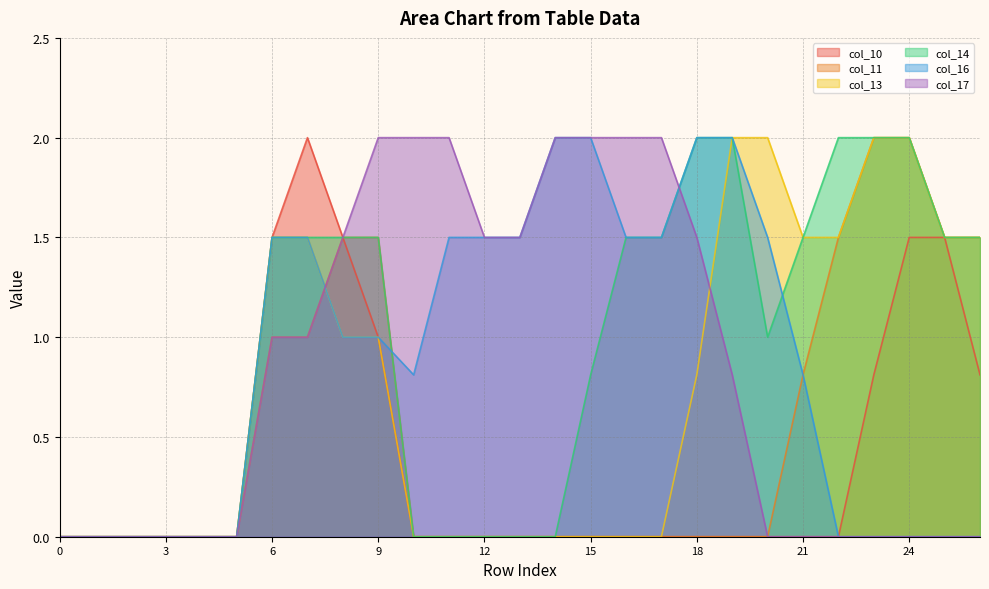

Does the chart display data point markers on the line(s)?

No